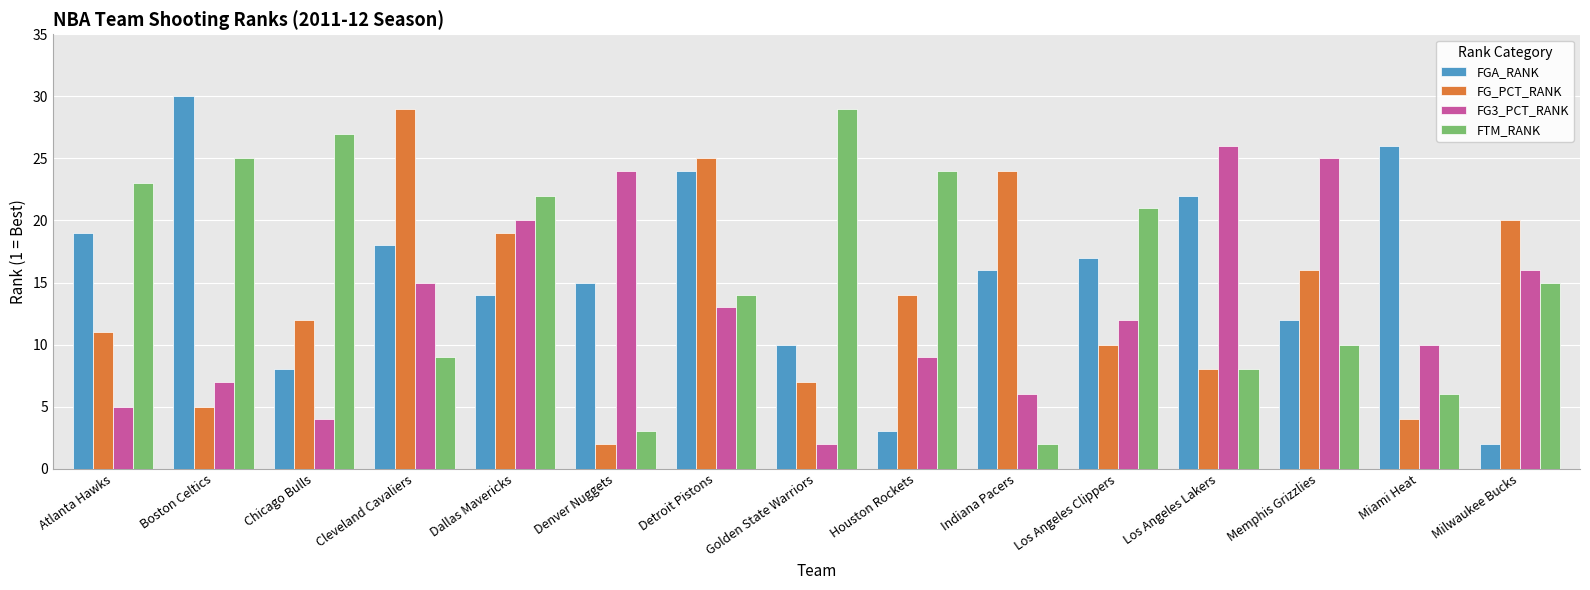

What is the difference between the highest and lowest values at Atlanta Hawks?

18